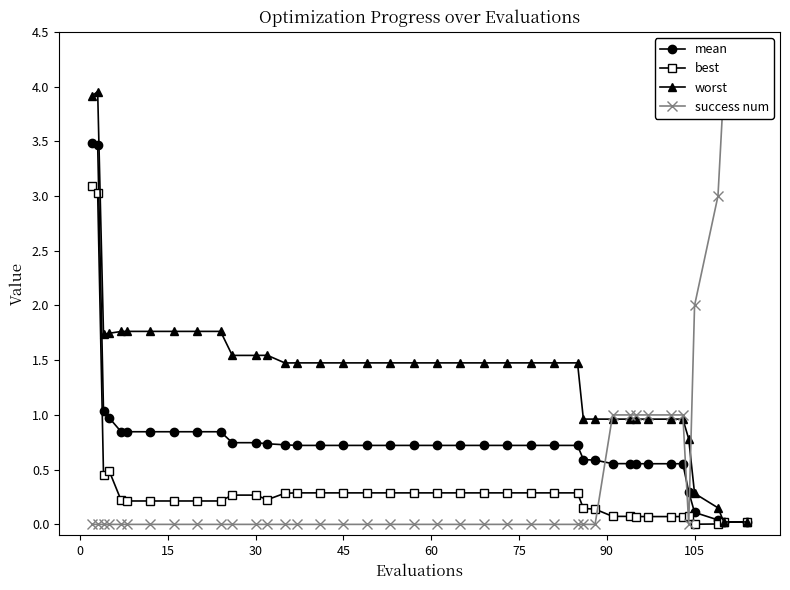

What is the maximum value for worst?

4.0